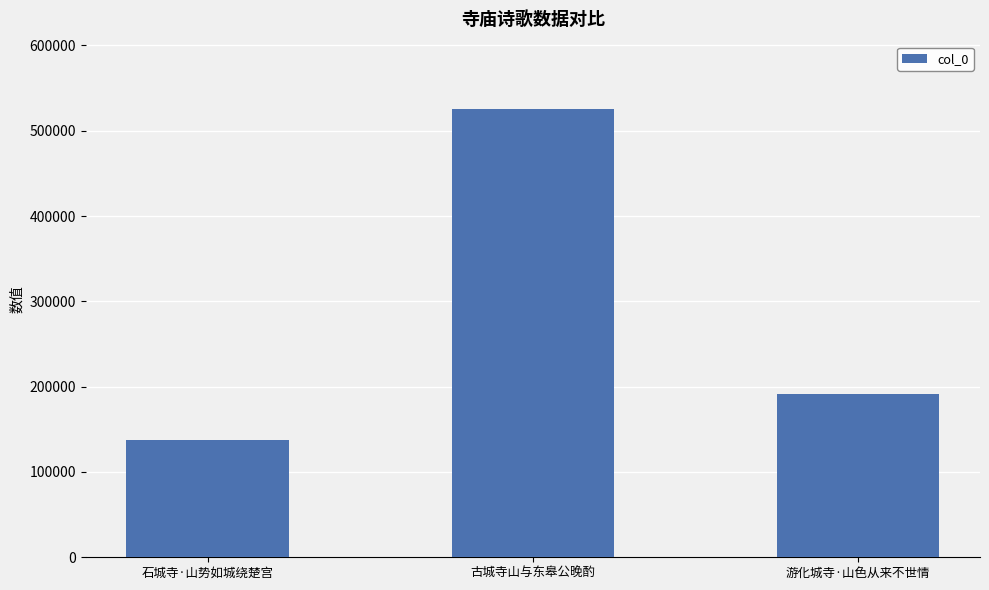

Rank the categories by value from lowest to highest.

石城寺·山势如城绕楚宫, 游化城寺·山色从来不世情, 古城寺山与东皋公晚酌